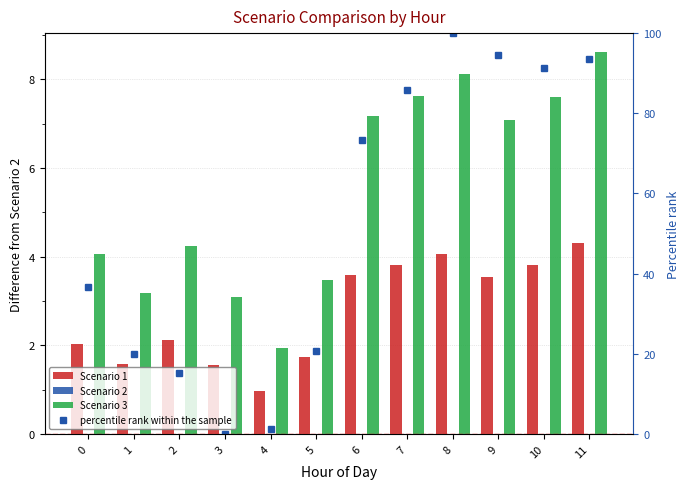

What is the value of the Scenario 1 bar at the 3rd from the left?

2.1